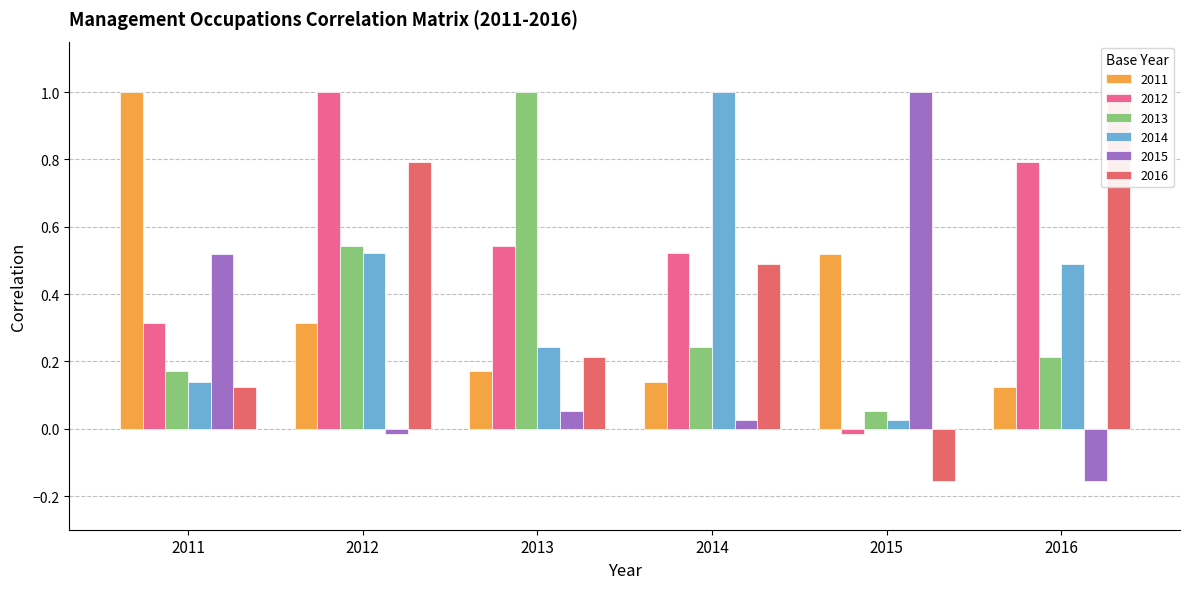

How many bars are there in total?

36